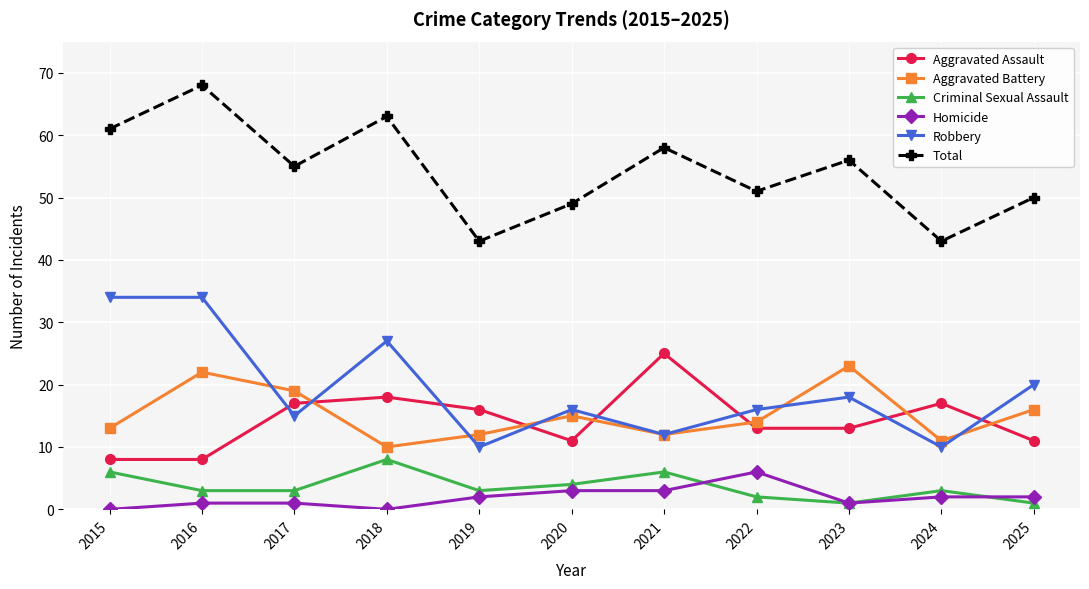

What is the sum of all Total values?

597